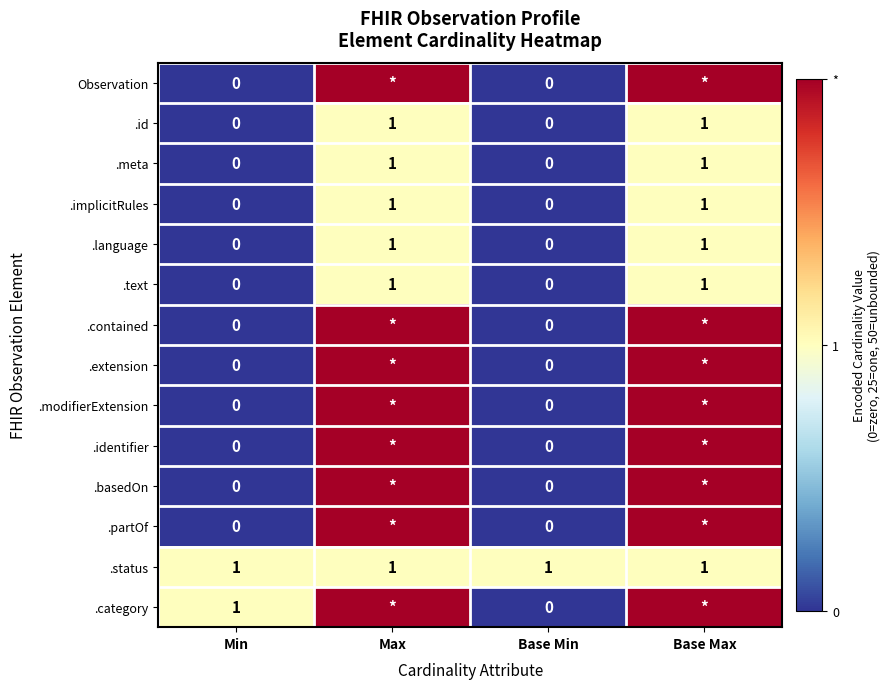

At which category is the sum across all series the highest?

Max